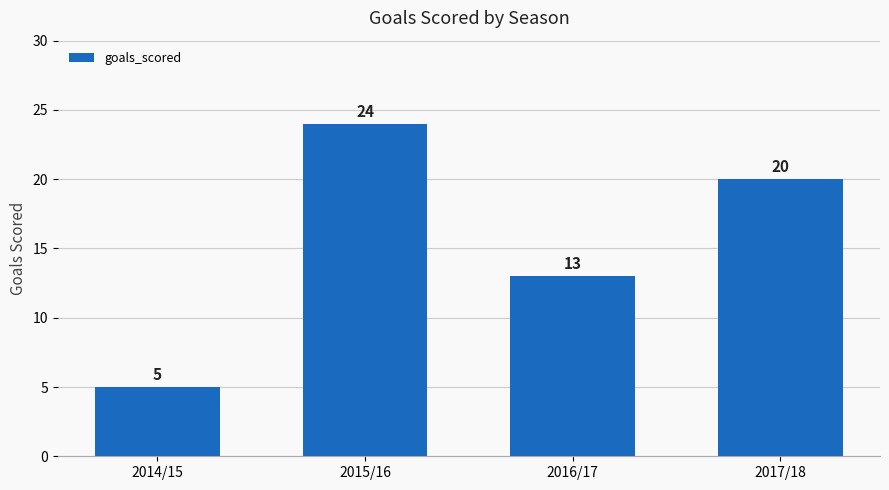

What is the change in value from 2014/15 to 2016/17?

+8